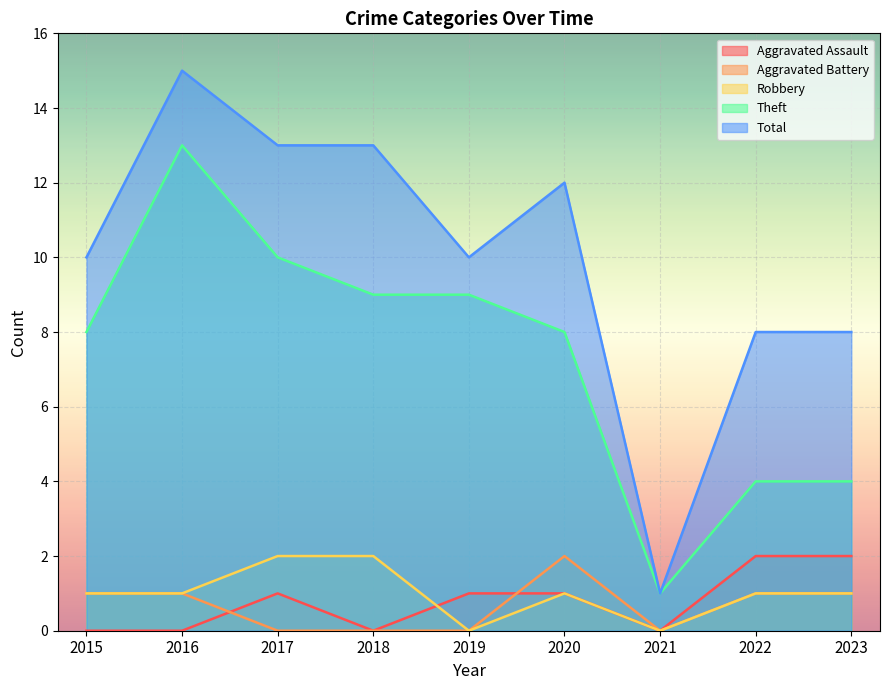

Which category has the highest value in the Aggravated Assault series?

2022